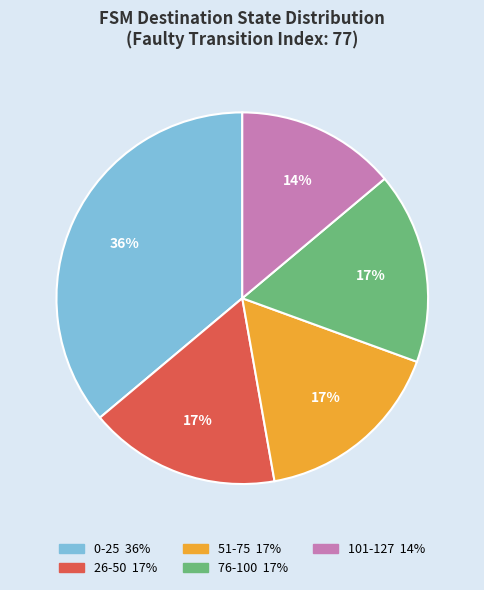

Count the number of slices in the pie.

5